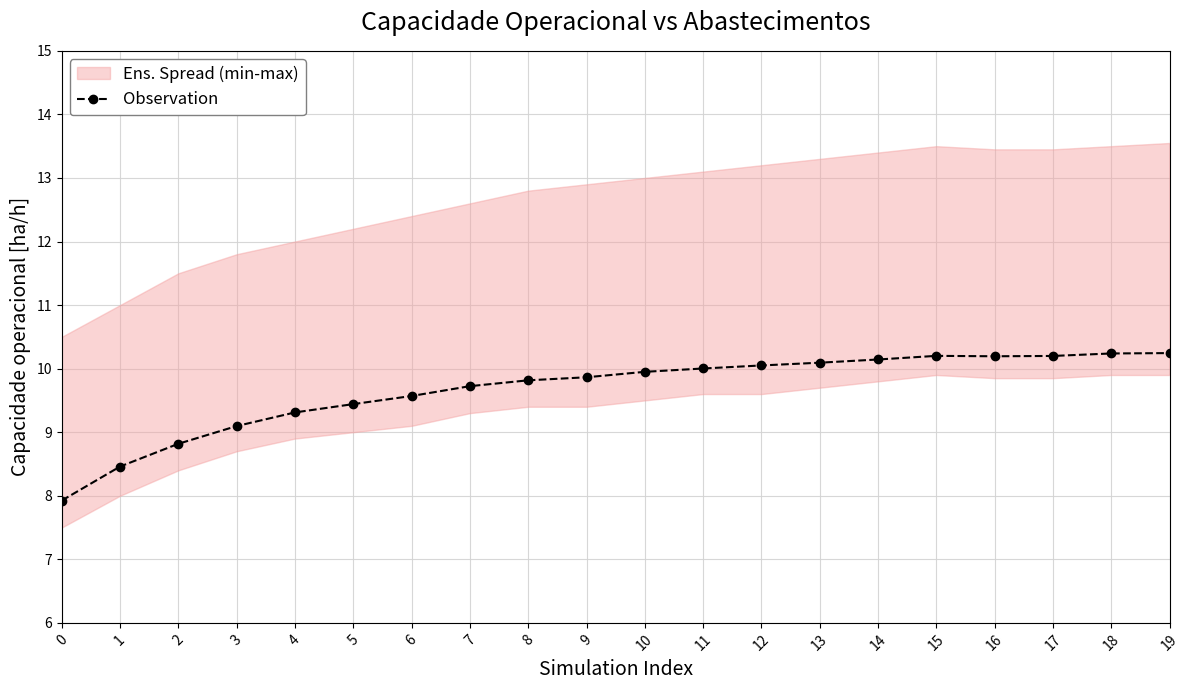

How many lines are shown in the chart?

1